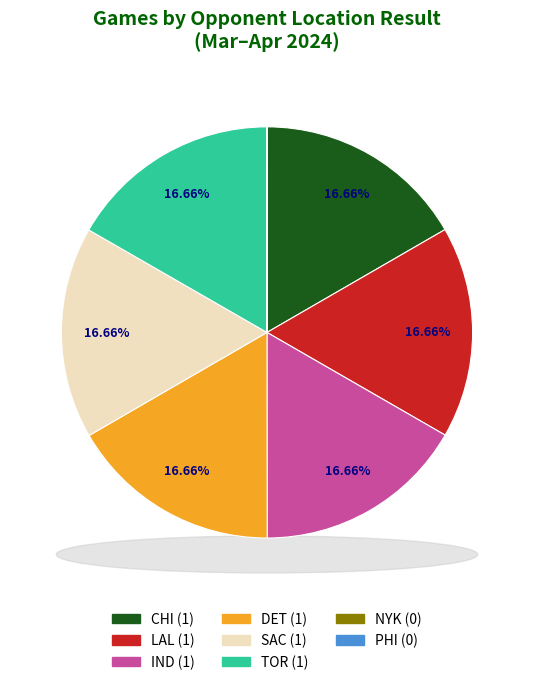

Does NYK account for over 50% of the chart?

No